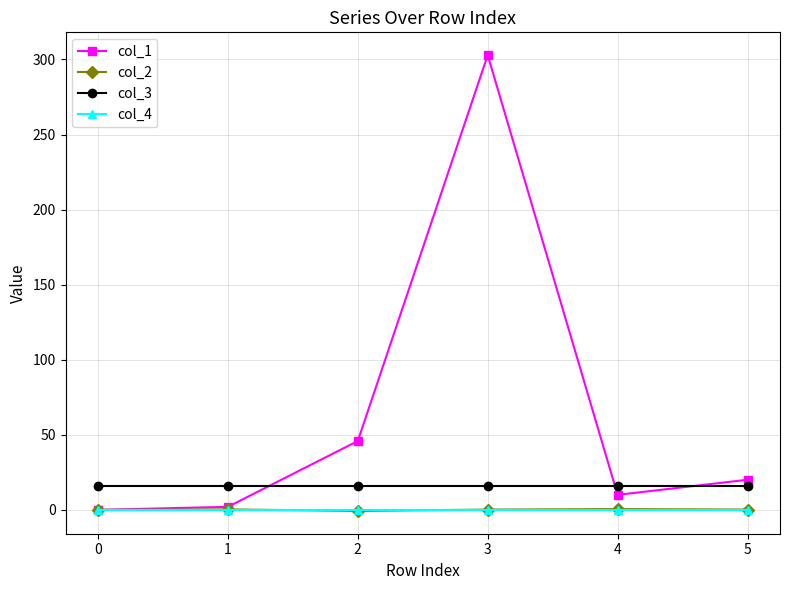

True or false: col_3 and col_2 cross at least once.

False